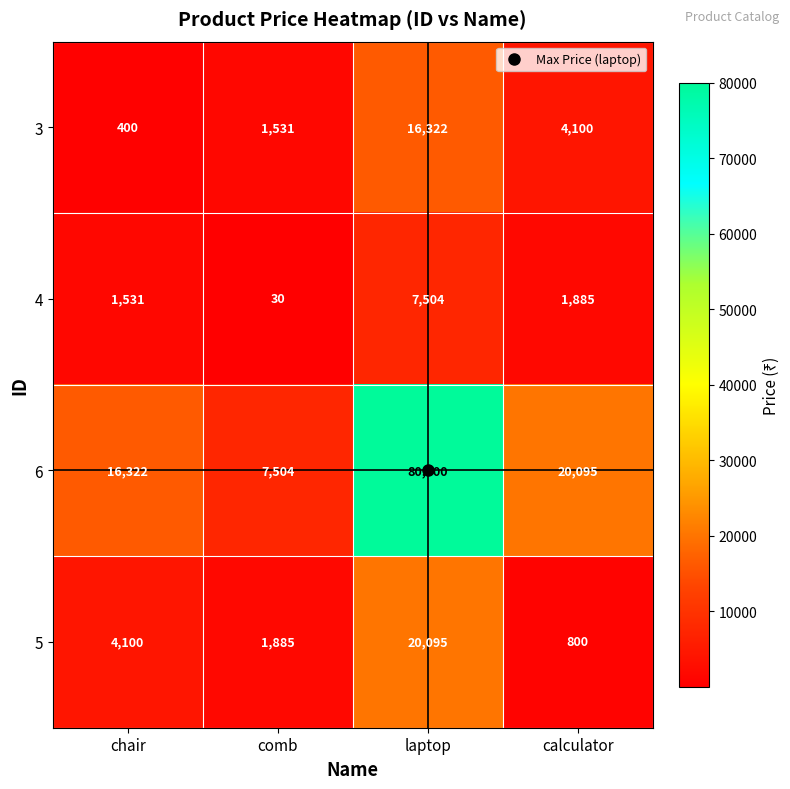

What is the sum of the 4 values at laptop and calculator?

9389